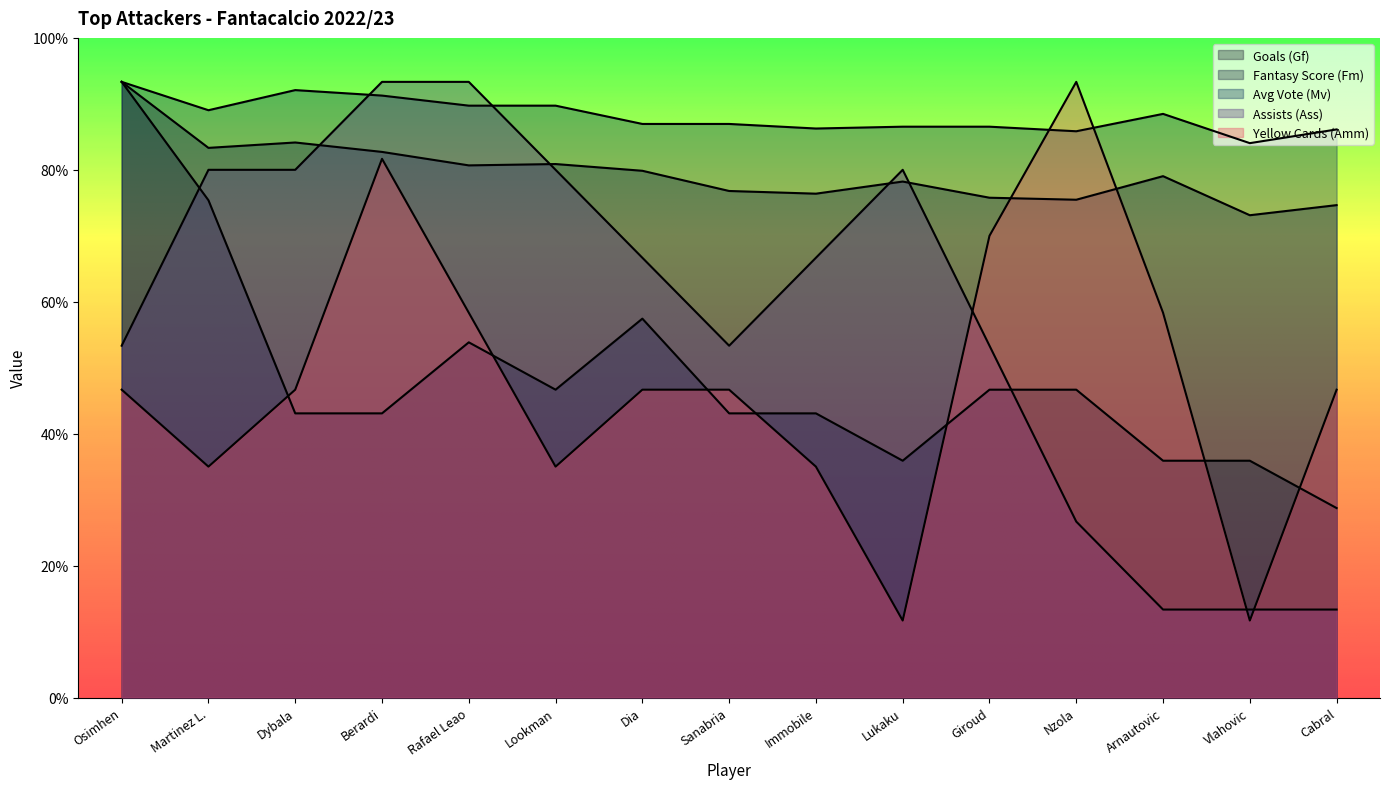

Reading right to left, what are all the values shown in this chart?

Goals (Gf): 8.6	10.8	10.8	14.0	14.0	10.8	12.9	12.9	17.2	14.0	16.2	12.9	12.9	22.6	28.0
Fantasy Score (Fm): 22.4	21.9	23.7	22.6	22.7	23.5	22.9	23.0	24.0	24.3	24.2	24.8	25.2	25.0	28.0
Avg Vote (Mv): 25.8	25.2	26.5	25.8	26.0	26.0	25.9	26.1	26.1	26.9	26.9	27.4	27.6	26.7	28.0
Assists (Ass): 4.0	4.0	4.0	8.0	16.0	24.0	20.0	16.0	20.0	24.0	28.0	28.0	24.0	24.0	16.0
Yellow Cards (Amm): 14.0	3.5	17.5	28.0	21.0	3.5	10.5	14.0	14.0	10.5	17.5	24.5	14.0	10.5	14.0